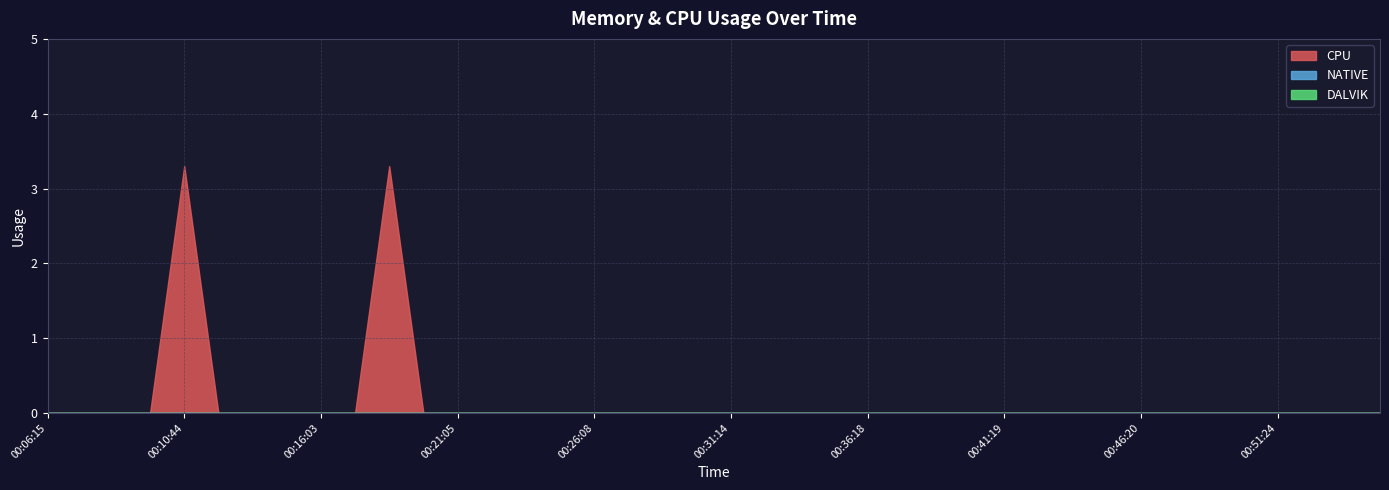

Reading left to right, list all the values displayed in this chart.

CPU: 00:06:15=0.0	00:07:12=0.0	00:08:12=0.0	00:09:29=0.0	00:10:44=3.3	00:11:59=0.0	00:13:13=0.0	00:14:44=0.0	00:16:03=0.0	00:17:19=0.0	00:18:34=3.3	00:19:50=0.0	00:21:05=0.0	00:22:20=0.0	00:23:36=0.0	00:24:52=0.0	00:26:08=0.0	00:27:25=0.0	00:28:41=0.0	00:29:58=0.0	00:31:14=0.0	00:32:31=0.0	00:33:47=0.0	00:35:03=0.0	00:36:18=0.0	00:37:34=0.0	00:38:49=0.0	00:40:04=0.0	00:41:19=0.0	00:42:35=0.0	00:43:50=0.0	00:45:05=0.0	00:46:20=0.0	00:47:35=0.0	00:48:50=0.0	00:50:06=0.0	00:51:24=0.0	00:52:41=0.0	00:53:57=0.0	00:55:13=0.0
DALVIK: 00:06:15=0.0	00:07:12=0.0	00:08:12=0.0	00:09:29=0.0	00:10:44=0.0	00:11:59=0.0	00:13:13=0.0	00:14:44=0.0	00:16:03=0.0	00:17:19=0.0	00:18:34=0.0	00:19:50=0.0	00:21:05=0.0	00:22:20=0.0	00:23:36=0.0	00:24:52=0.0	00:26:08=0.0	00:27:25=0.0	00:28:41=0.0	00:29:58=0.0	00:31:14=0.0	00:32:31=0.0	00:33:47=0.0	00:35:03=0.0	00:36:18=0.0	00:37:34=0.0	00:38:49=0.0	00:40:04=0.0	00:41:19=0.0	00:42:35=0.0	00:43:50=0.0	00:45:05=0.0	00:46:20=0.0	00:47:35=0.0	00:48:50=0.0	00:50:06=0.0	00:51:24=0.0	00:52:41=0.0	00:53:57=0.0	00:55:13=0.0
NATIVE: 00:06:15=0.0	00:07:12=0.0	00:08:12=0.0	00:09:29=0.0	00:10:44=0.0	00:11:59=0.0	00:13:13=0.0	00:14:44=0.0	00:16:03=0.0	00:17:19=0.0	00:18:34=0.0	00:19:50=0.0	00:21:05=0.0	00:22:20=0.0	00:23:36=0.0	00:24:52=0.0	00:26:08=0.0	00:27:25=0.0	00:28:41=0.0	00:29:58=0.0	00:31:14=0.0	00:32:31=0.0	00:33:47=0.0	00:35:03=0.0	00:36:18=0.0	00:37:34=0.0	00:38:49=0.0	00:40:04=0.0	00:41:19=0.0	00:42:35=0.0	00:43:50=0.0	00:45:05=0.0	00:46:20=0.0	00:47:35=0.0	00:48:50=0.0	00:50:06=0.0	00:51:24=0.0	00:52:41=0.0	00:53:57=0.0	00:55:13=0.0